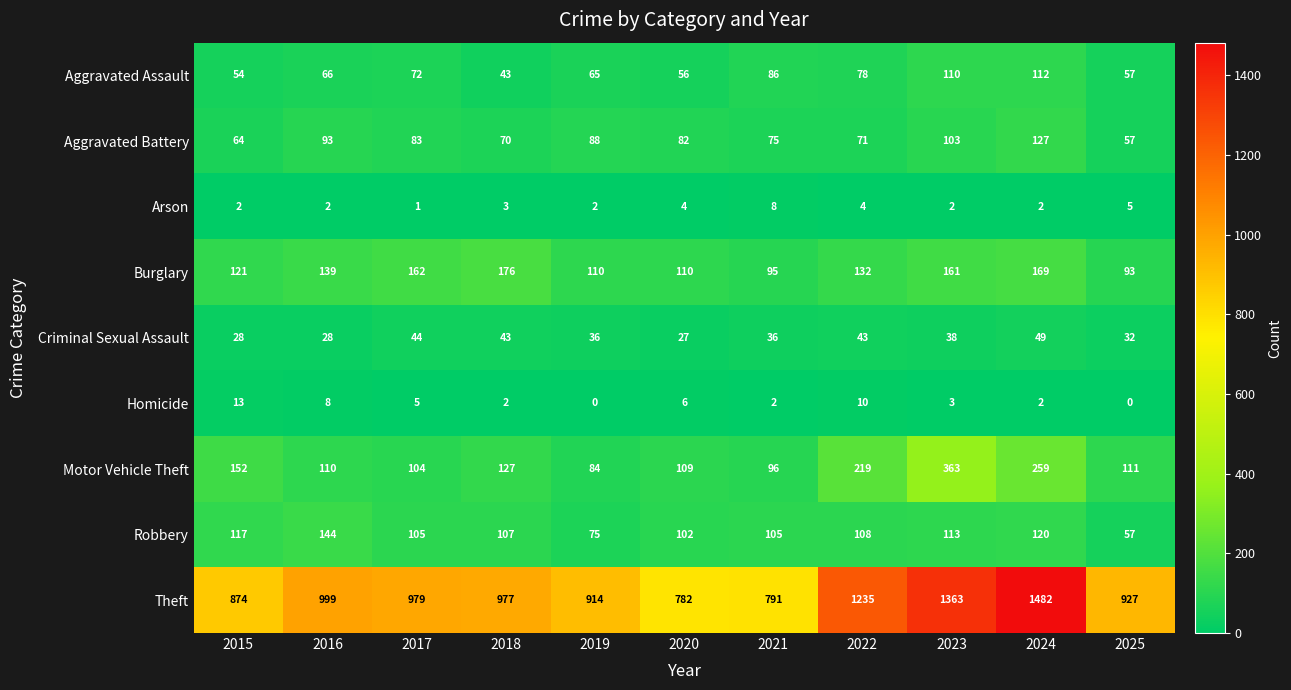

How many data points in Arson are less than 2?

1